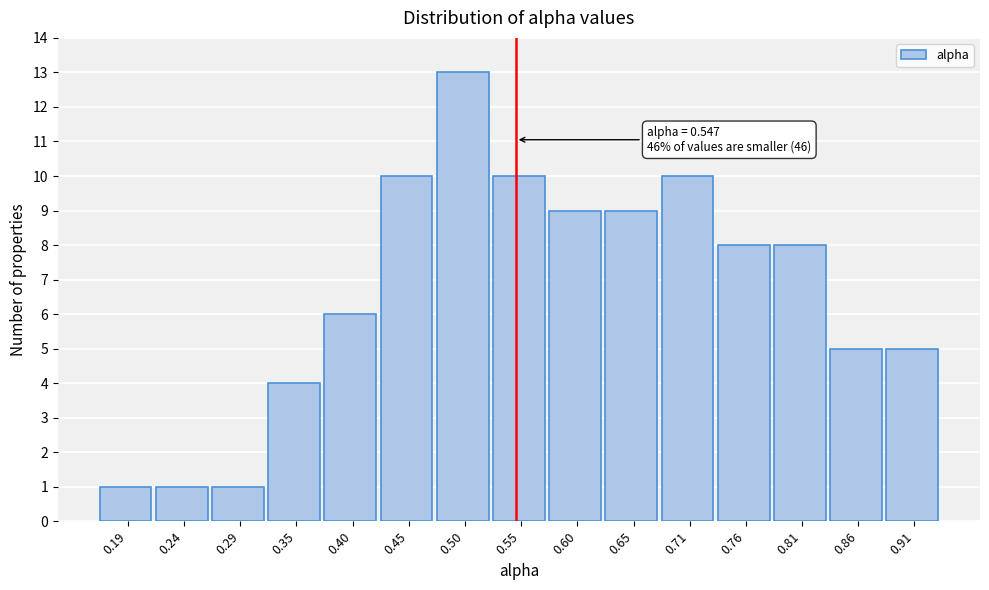

Which range on the x-axis has the tallest bar?

0.47 to 0.53